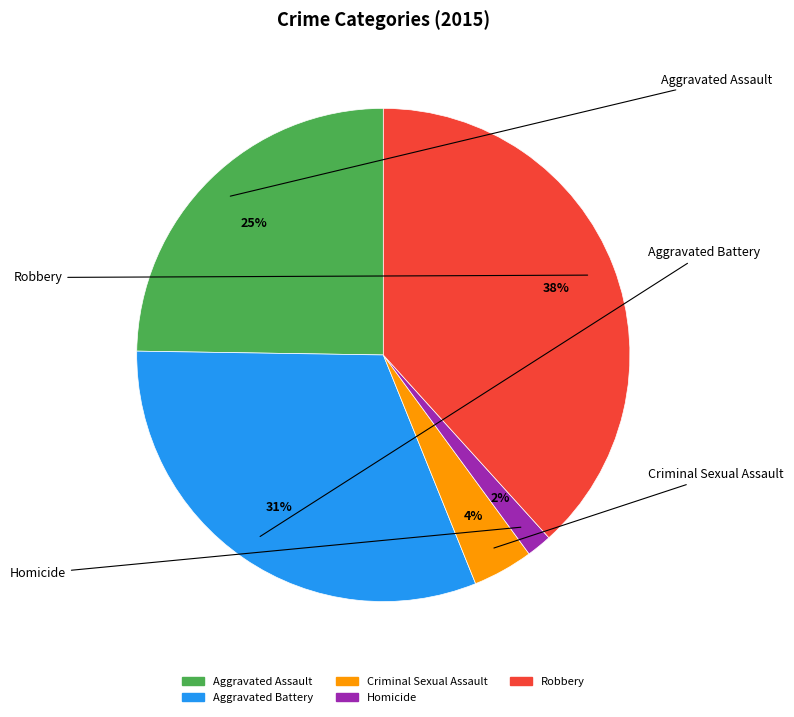

The Criminal Sexual Assault slice represents 4% of the pie. True or false?

True